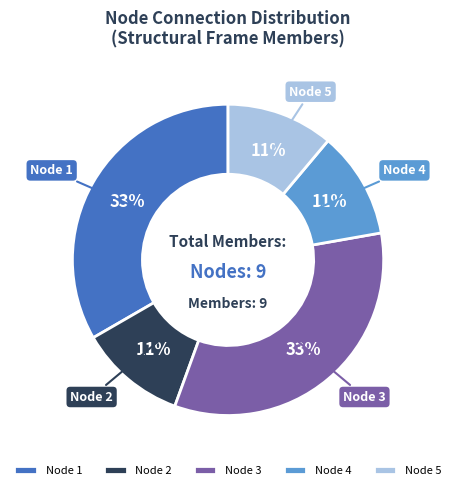

The Node 4 slice represents 23% of the pie. True or false?

False